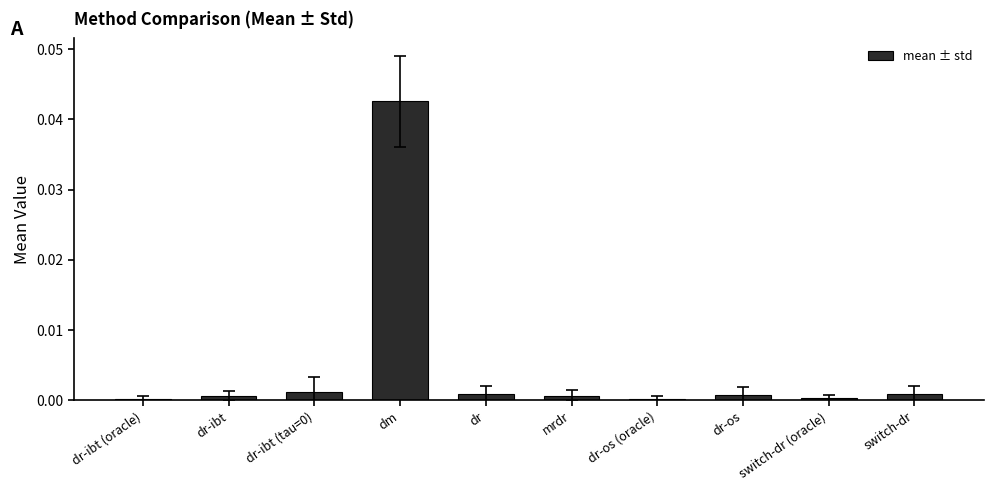

The chart shows a value of 0.0 at dr-os. True or false?

True